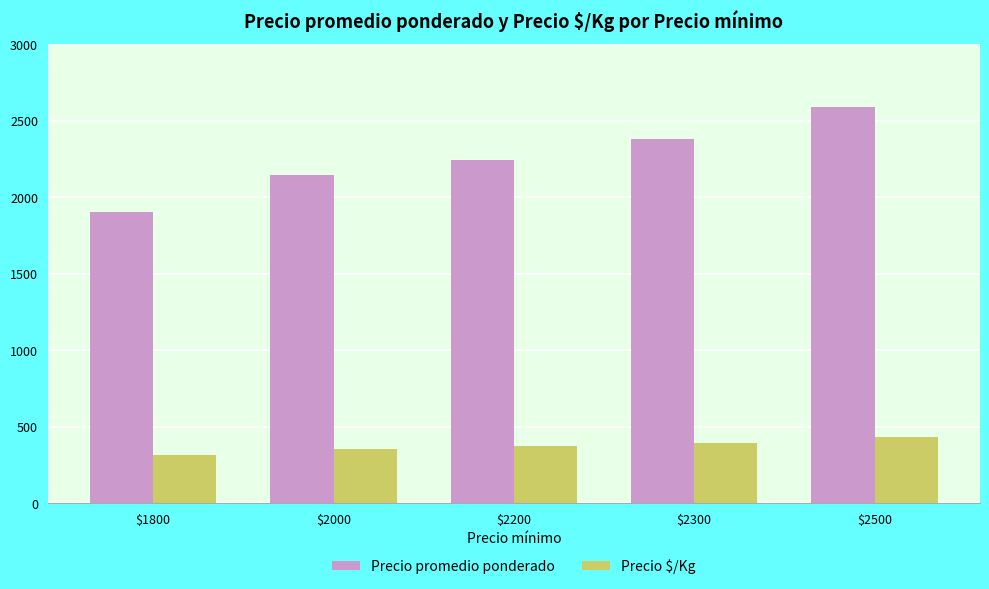

What are all the series names shown in the legend?

Precio promedio ponderado, Precio $/Kg